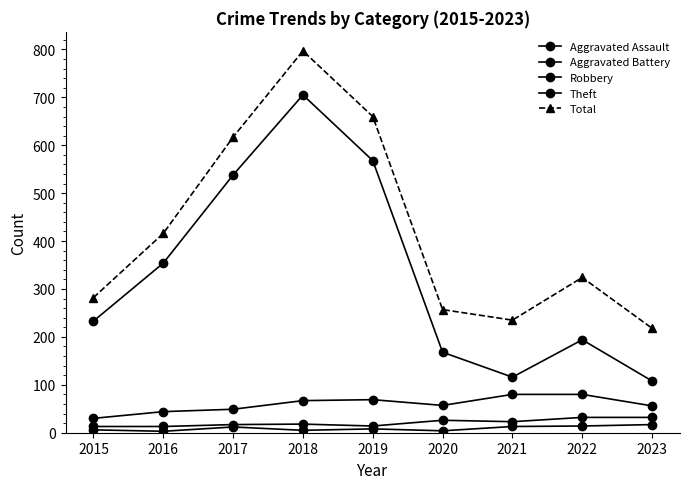

At 2020, list the series in order from smallest to largest.

Aggravated Assault, Aggravated Battery, Robbery, Theft, Total